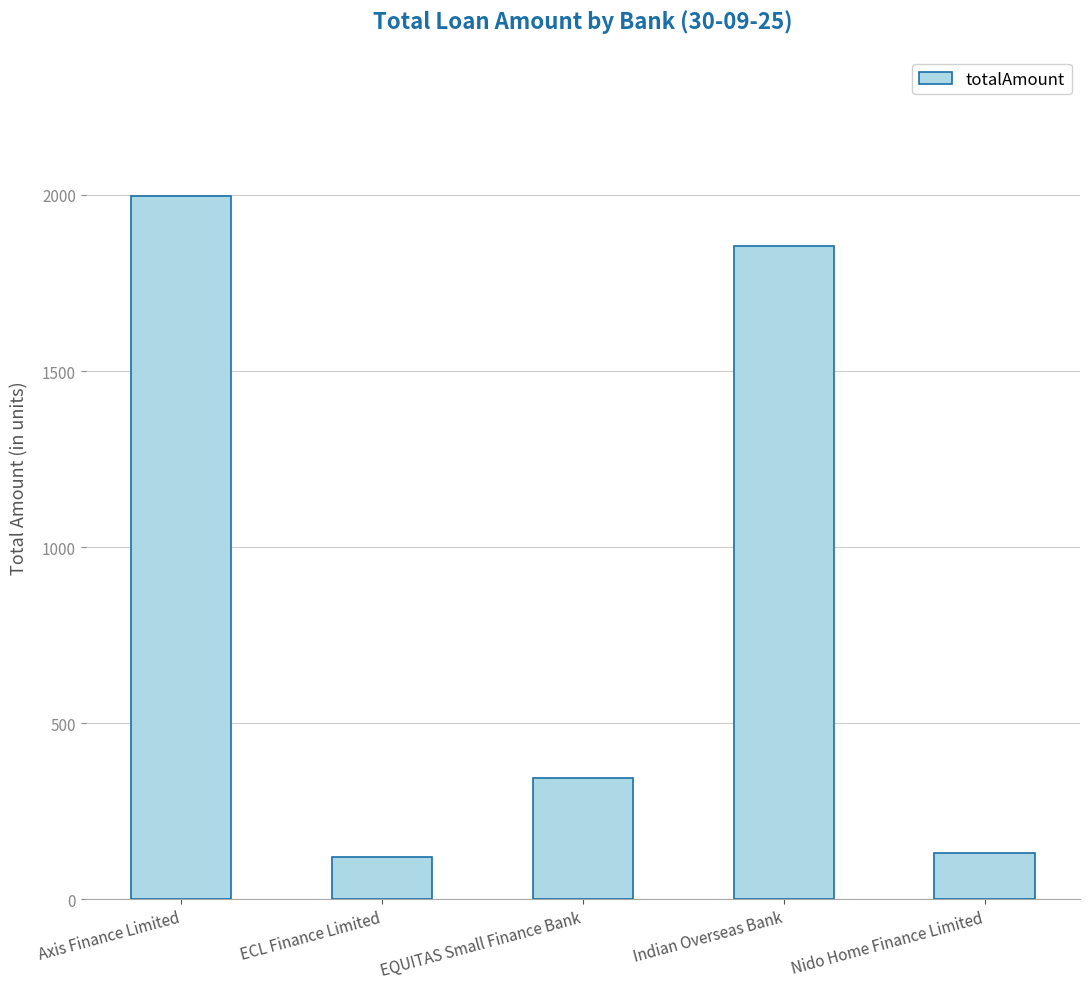

At which label is the value closest to 1057?

EQUITAS Small Finance Bank